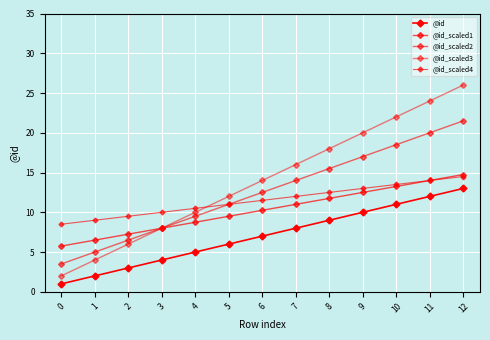

At which category is the sum across all series the highest?

12